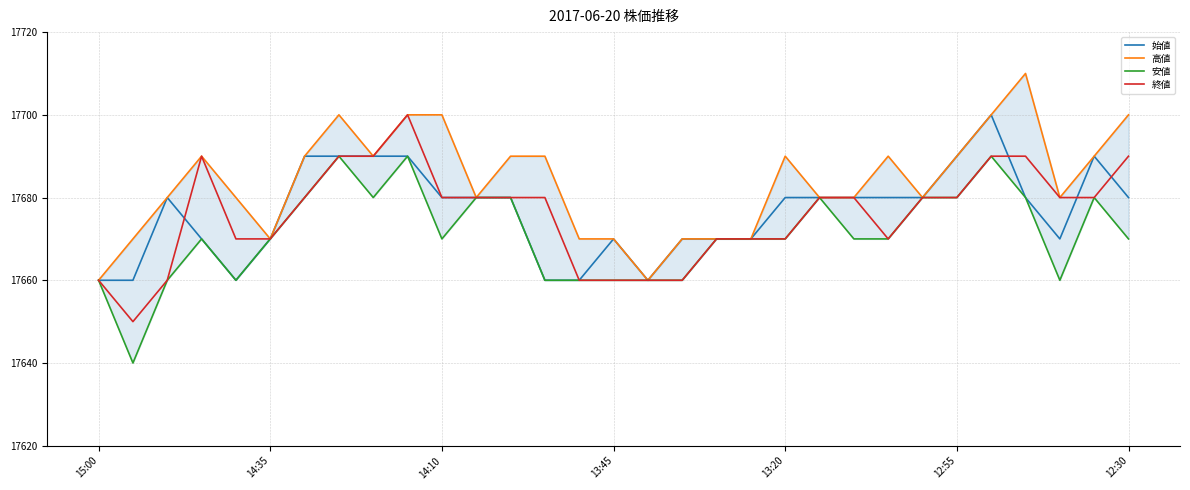

How many categories are shown in the chart?

31